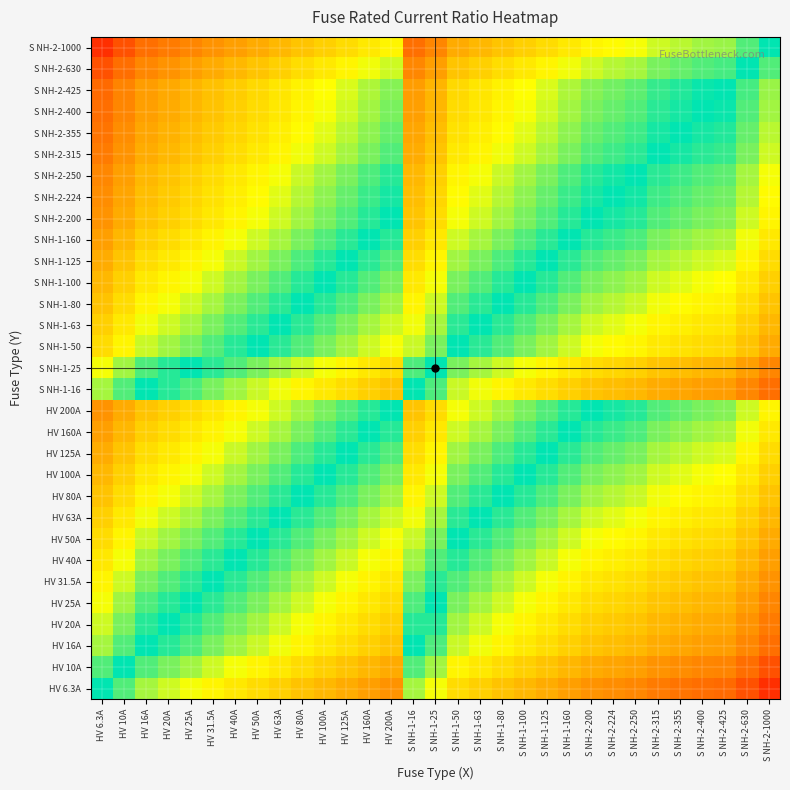

What is the greatest value displayed?

2.2